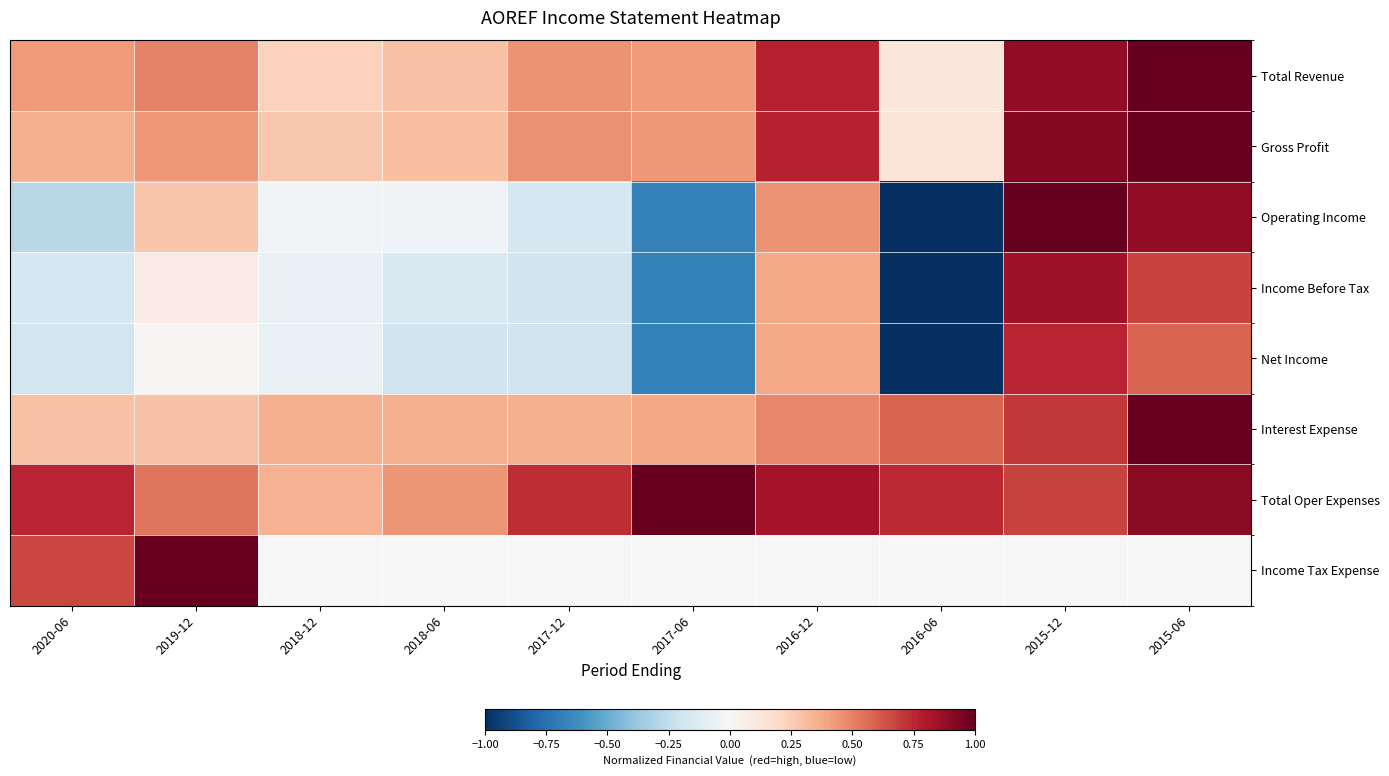

How many series are shown in this chart?

8